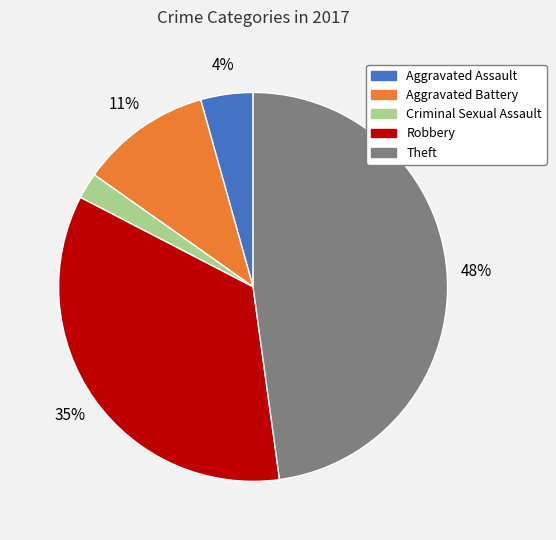

Rank the categories by value from lowest to highest.

Criminal Sexual Assault, Aggravated Assault, Aggravated Battery, Robbery, Theft